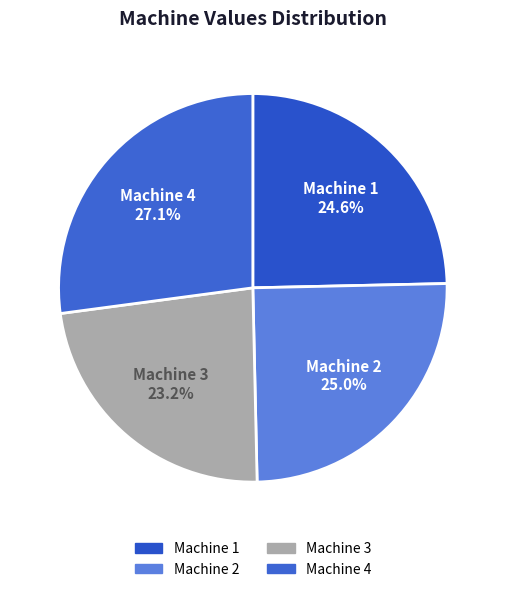

To the nearest percent, what portion does Machine 2 represent?

25%